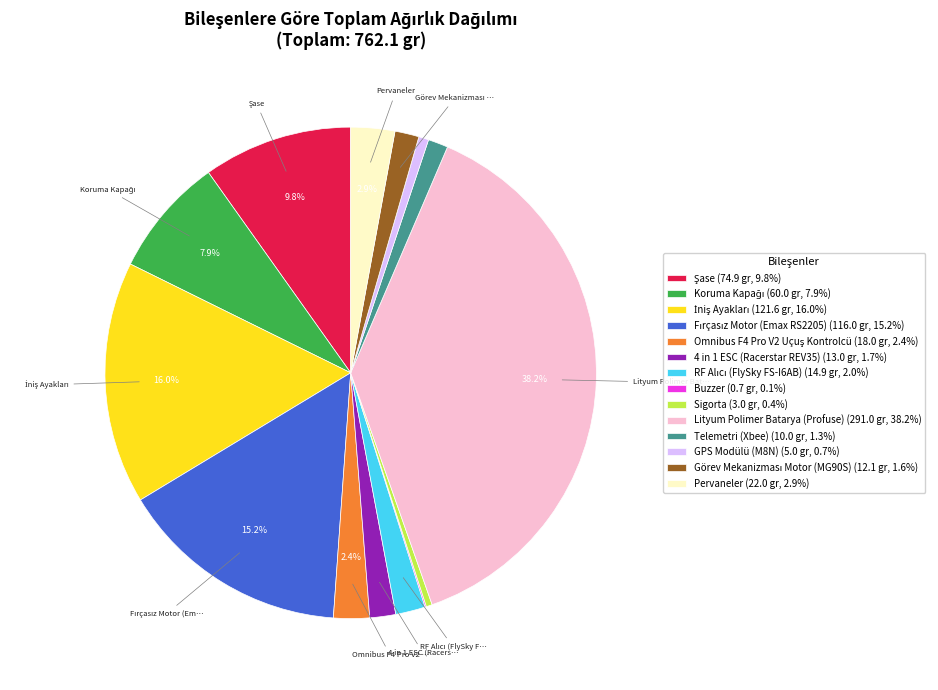

How much of the chart is everything except Pervaneler (22.0 gr, 2.9%)?

97.1%